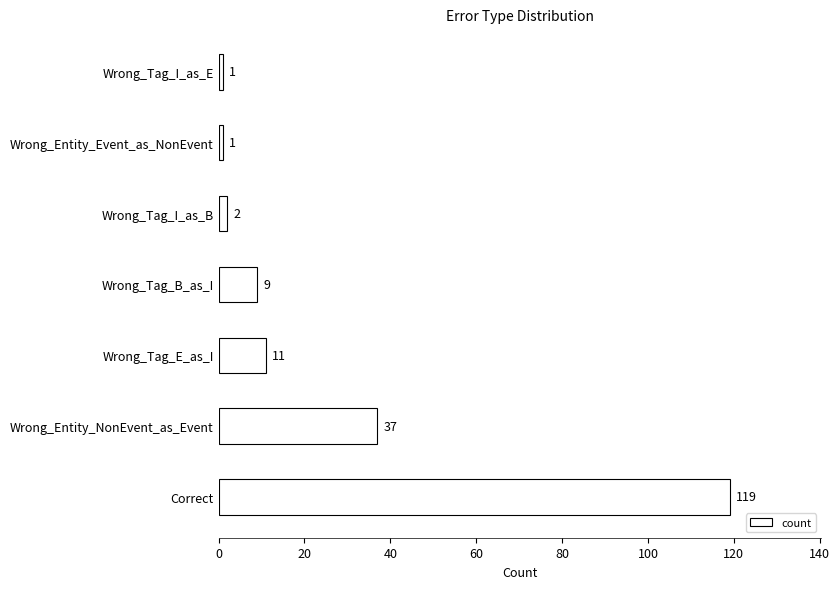

Is it true that the value at Correct is 119?

True